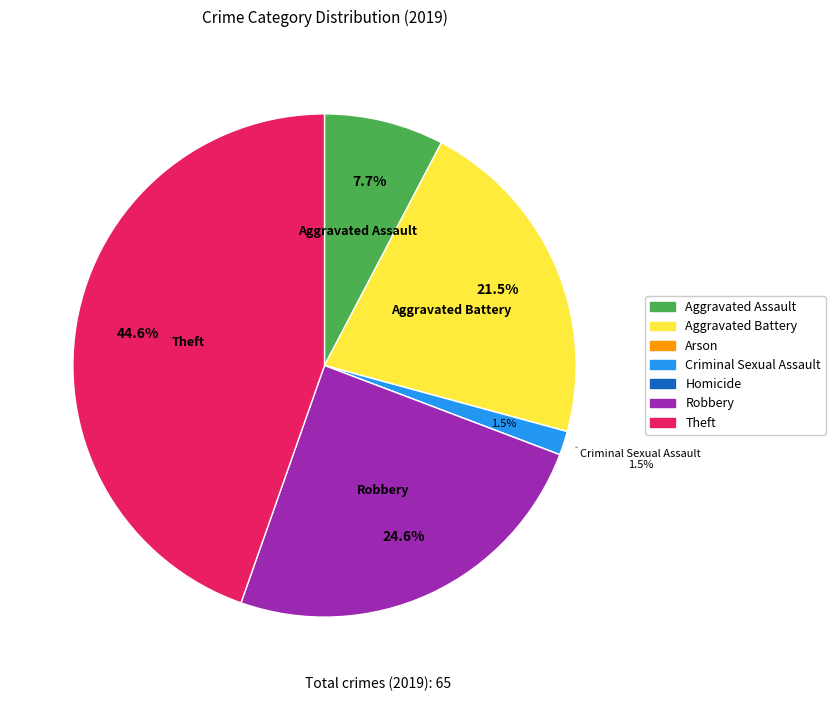

How much of the chart is everything except Robbery?

75.4%